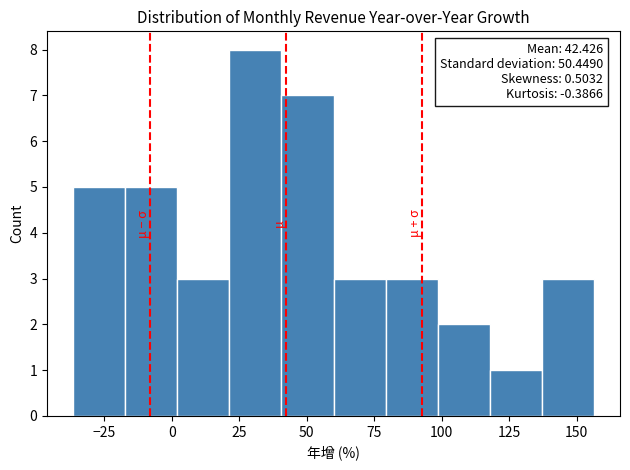

Around what value on the x-axis is the tallest bar? Give the approximate position of its centre, as read against the axis.

30